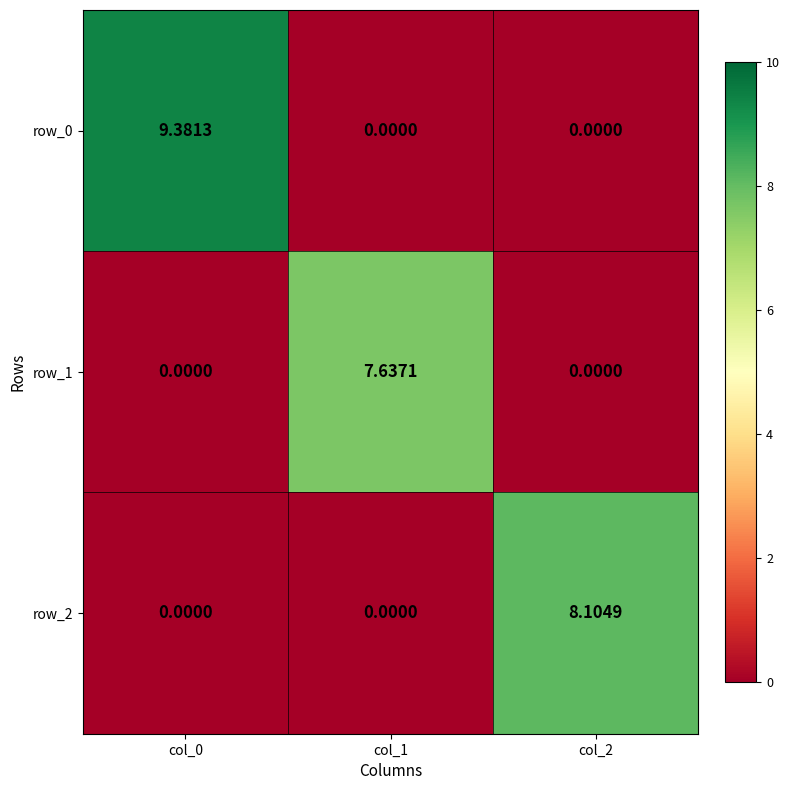

How many data points in row_2 are above 0?

1